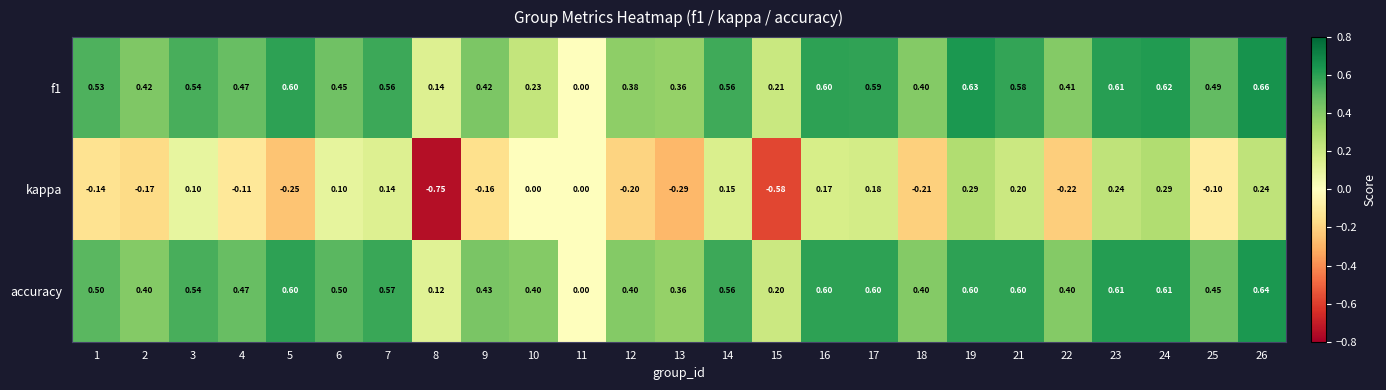

Which series has the largest range (max minus min)?

kappa